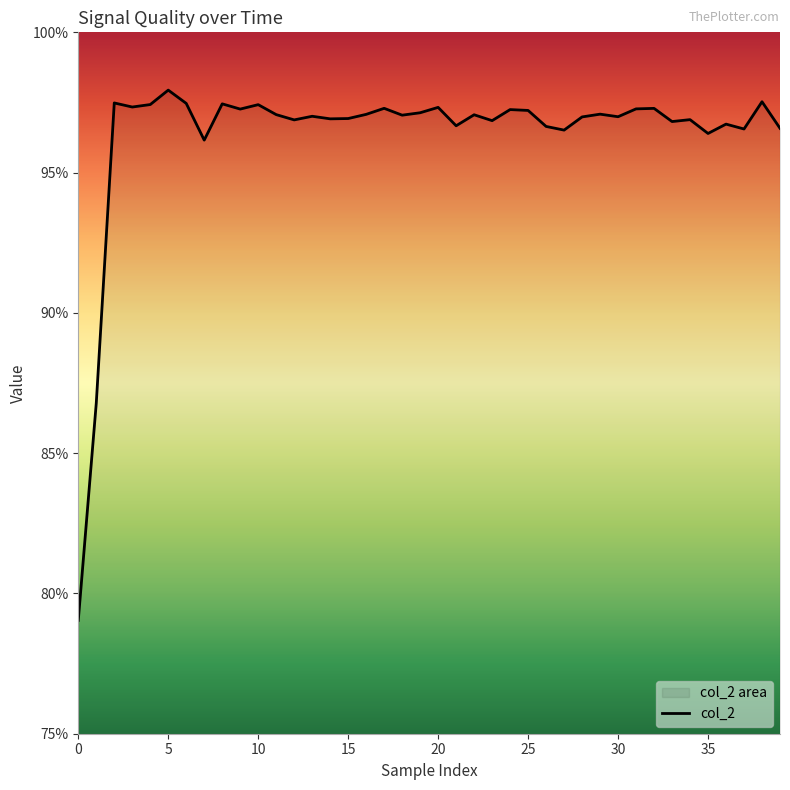

True or false: there are more than 2 points higher than both neighbors.

True